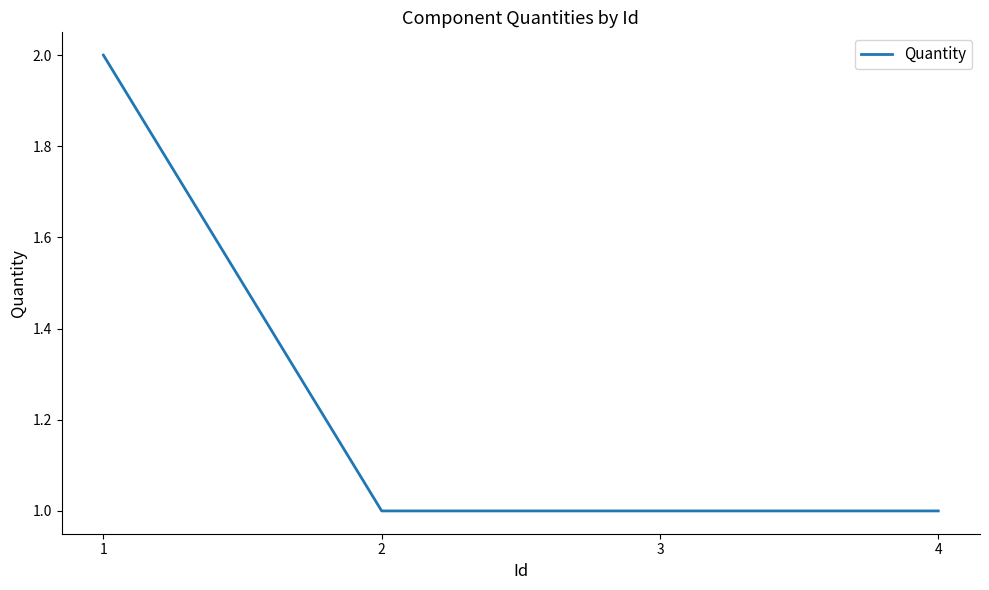

What is the average value?

1